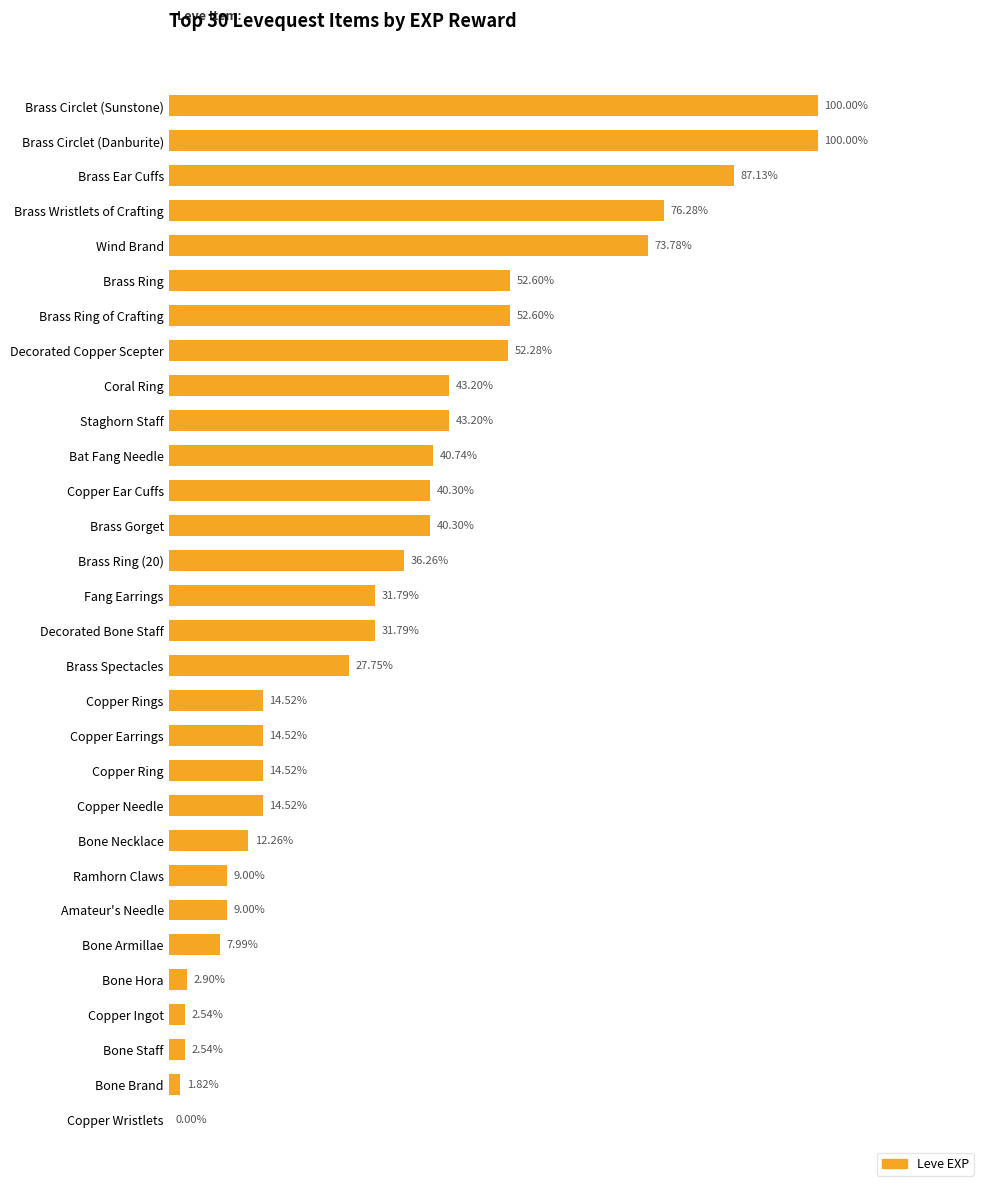

How many categories are shown in the chart?

30